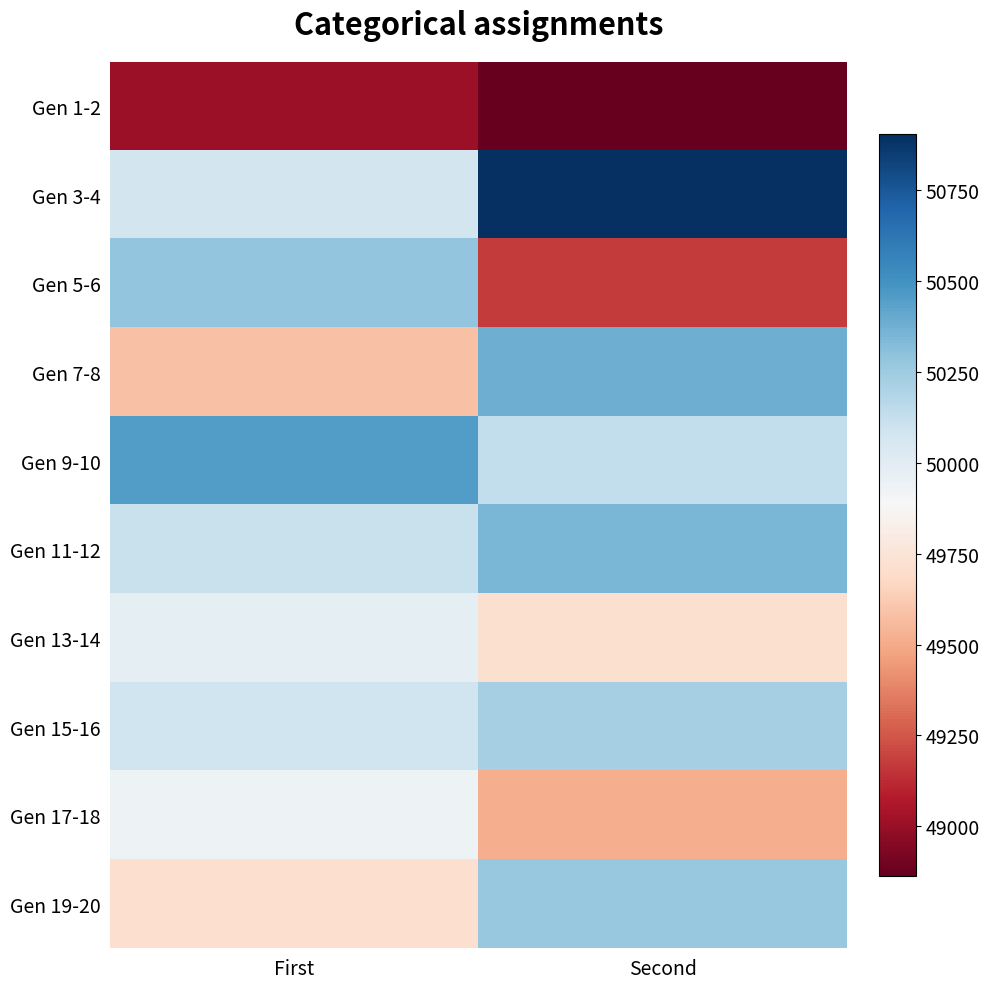

How many data points does each series have?

2